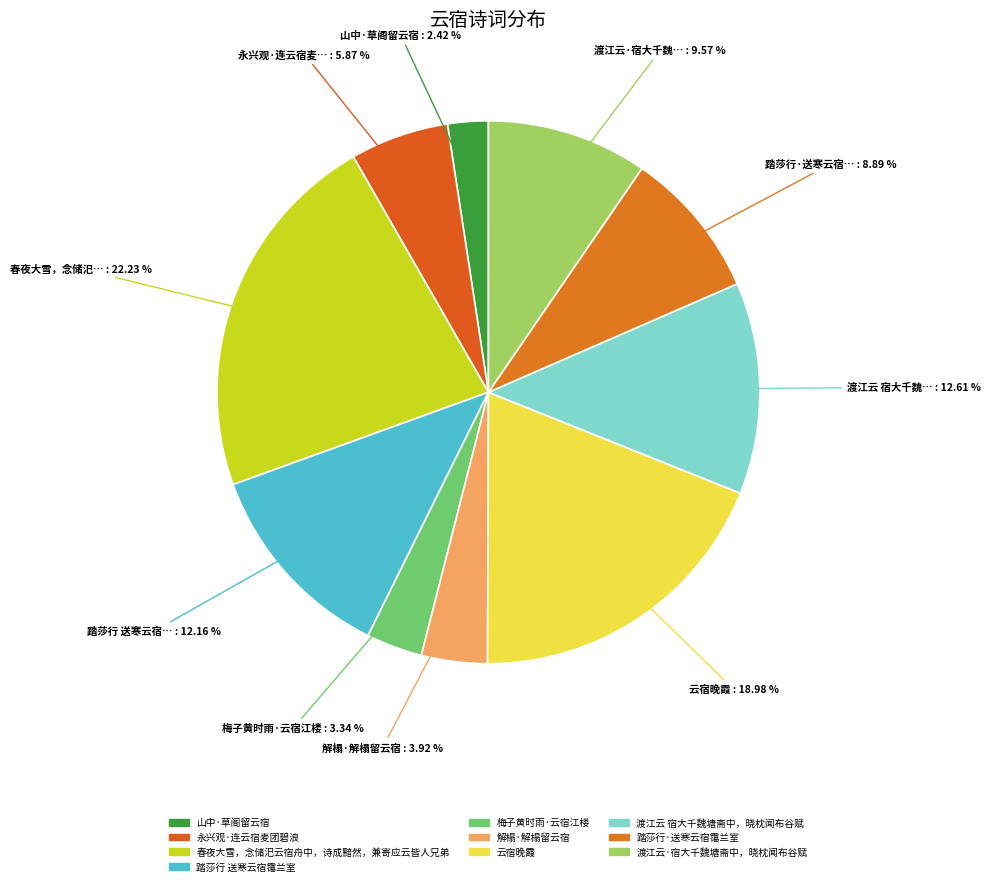

How many slices are in this pie chart?

10